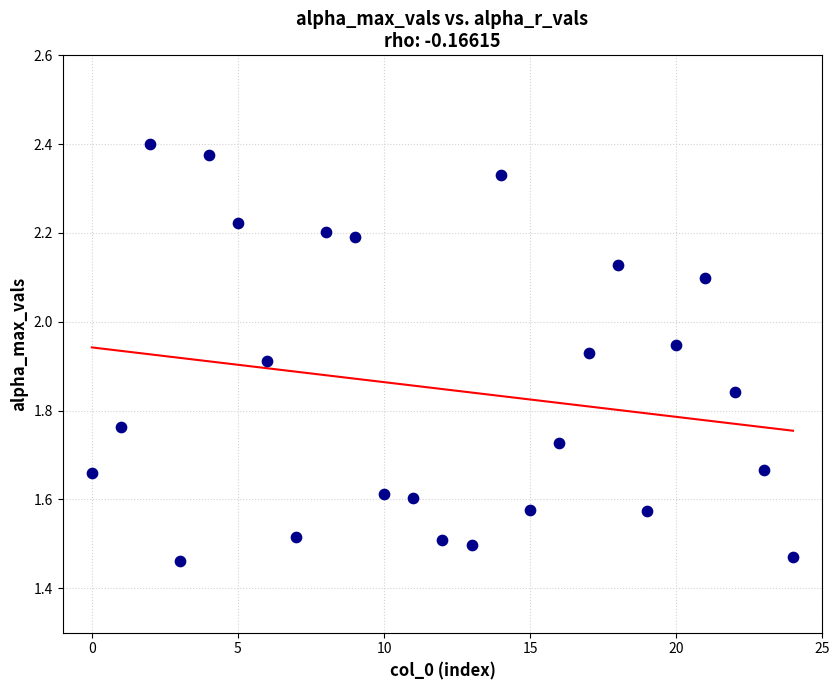

What is the range of Y values (max minus min)?

0.9